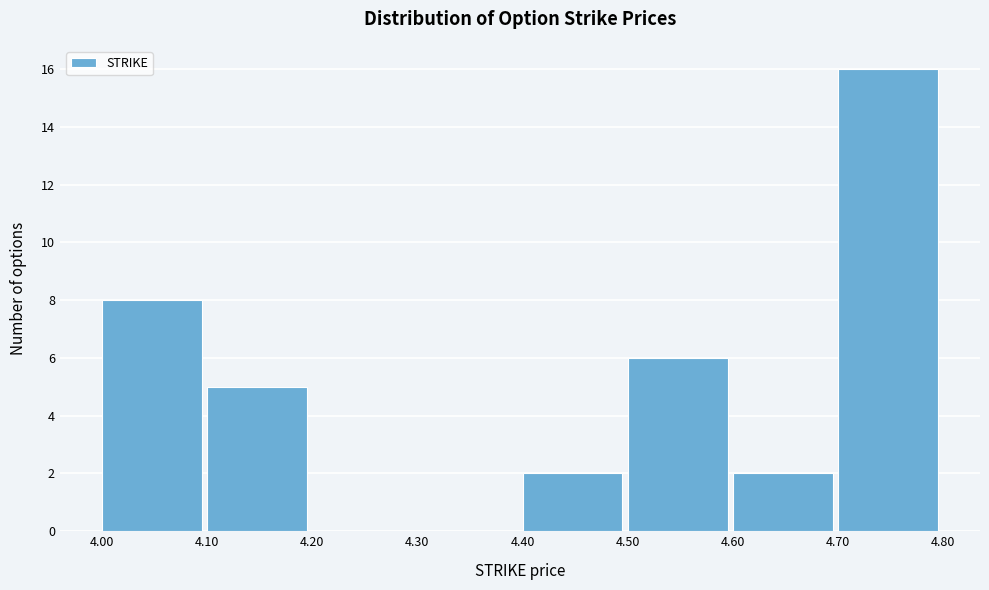

How tall is the bar that spans 4.00 to 4.10 on the x-axis? The values are not printed on the chart, so give them approximately, as read against the axis.

8